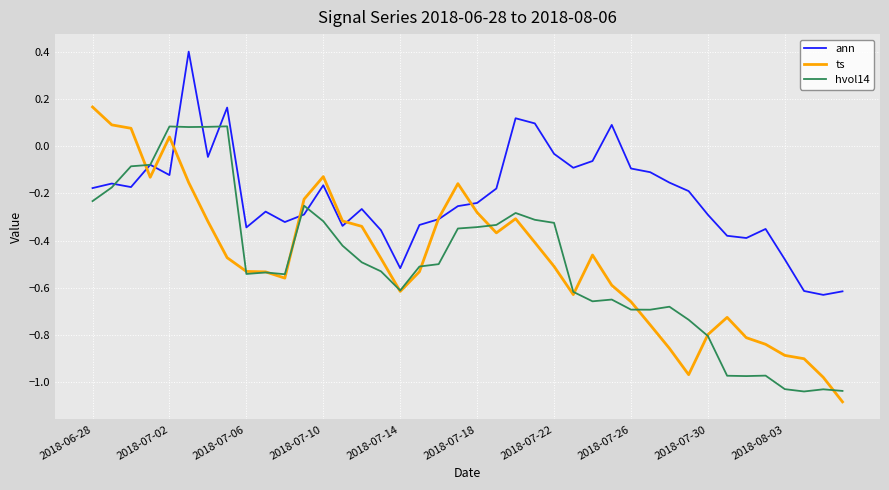

List the series in order of their peak value, highest first.

ann, ts, hvol14